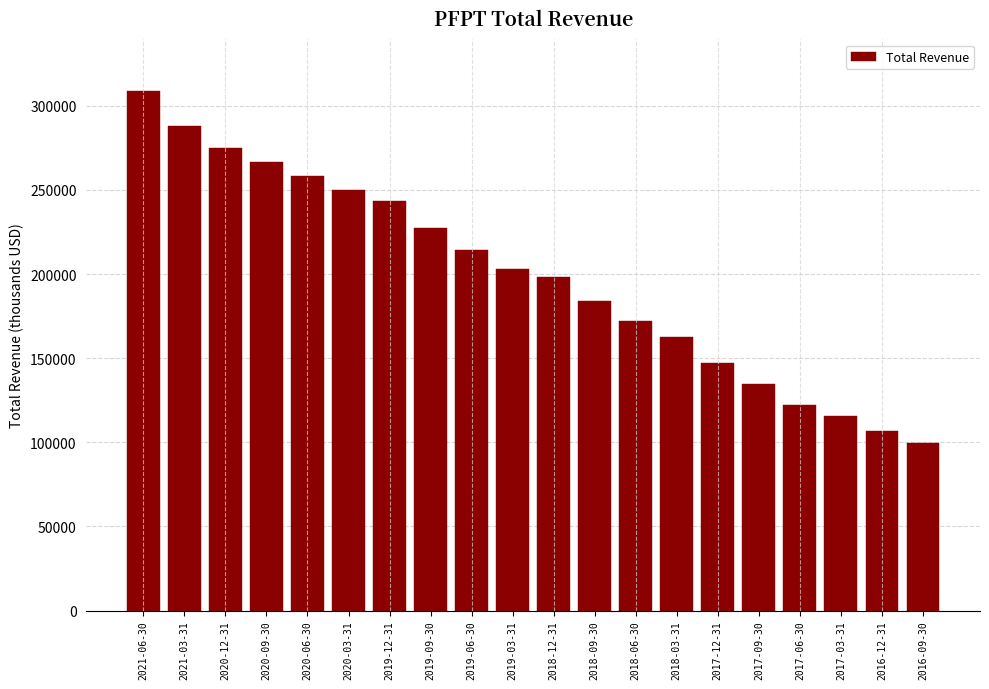

Reading left to right, transcribe all the data shown in this chart.

2021-06-30=308700	2021-03-31=287800	2020-12-31=275100	2020-09-30=266700	2020-06-30=258400	2020-03-31=249800	2019-12-31=243400	2019-09-30=227400	2019-06-30=214400	2019-03-31=202900	2018-12-31=198500	2018-09-30=184200	2018-06-30=171900	2018-03-31=162500	2017-12-31=146900	2017-09-30=134700	2017-06-30=122400	2017-03-31=115600	2016-12-31=106800	2016-09-30=99800